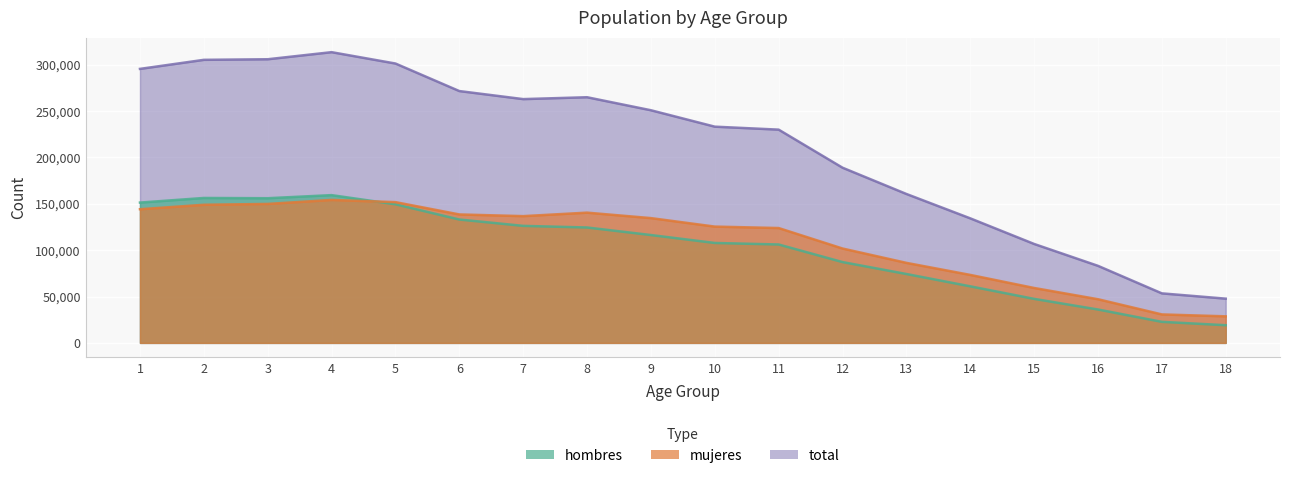

What is the difference between the maximum and minimum values in the hombres series?

140242